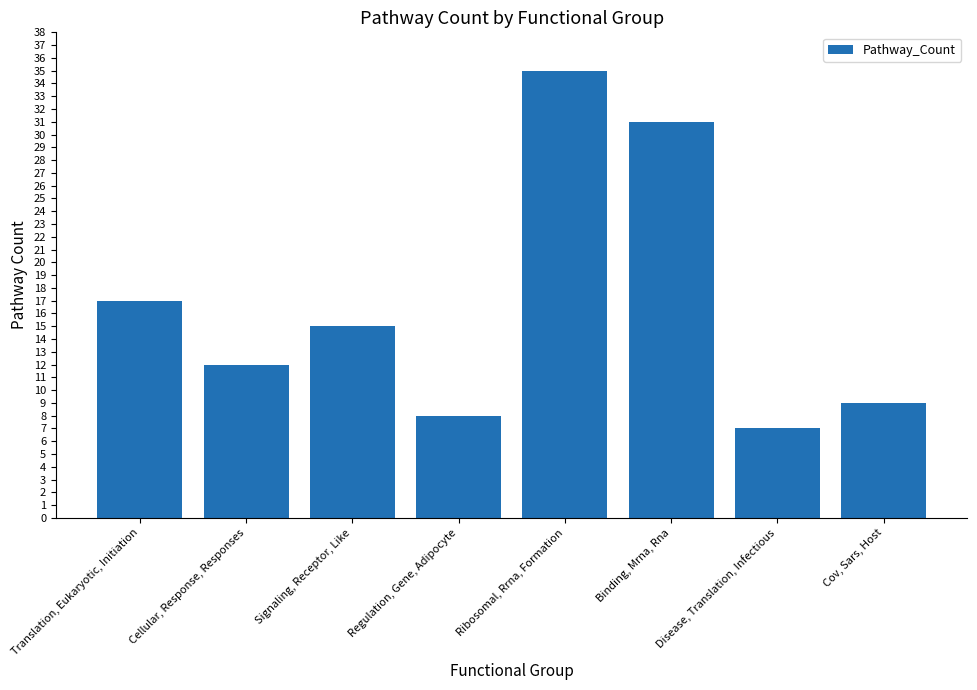

At which label is the value closest to 21?

Translation, Eukaryotic, Initiation